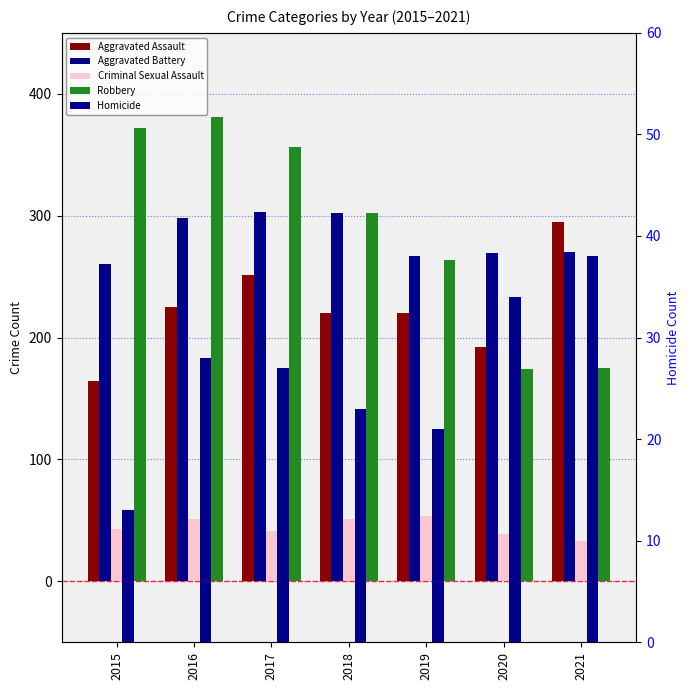

The value of Homicide at 2017 is 42. True or false?

False